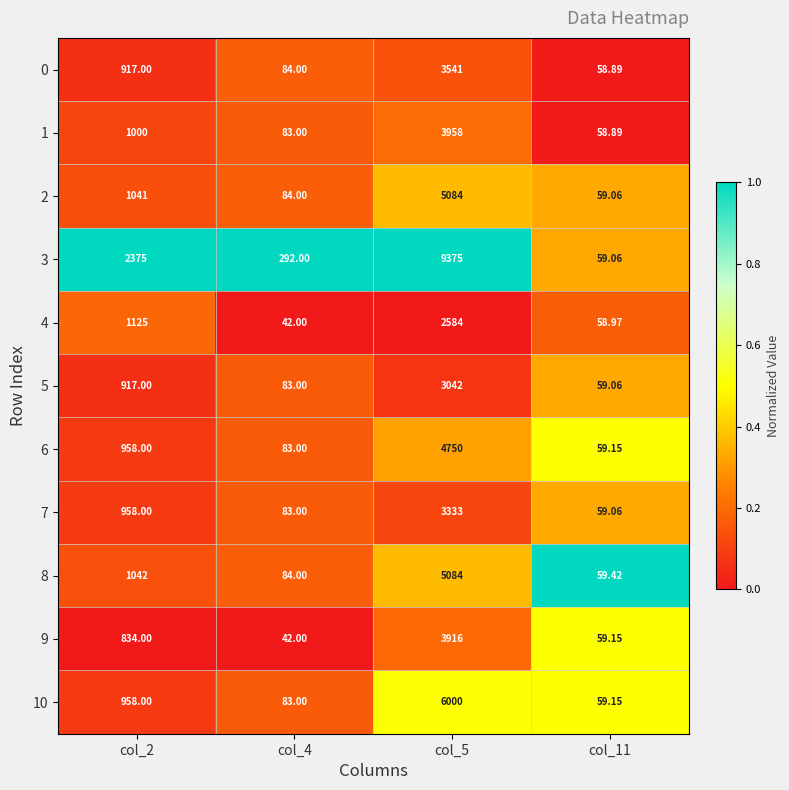

Is the value of 6 at col_11 greater than the value of 0 at col_5?

No